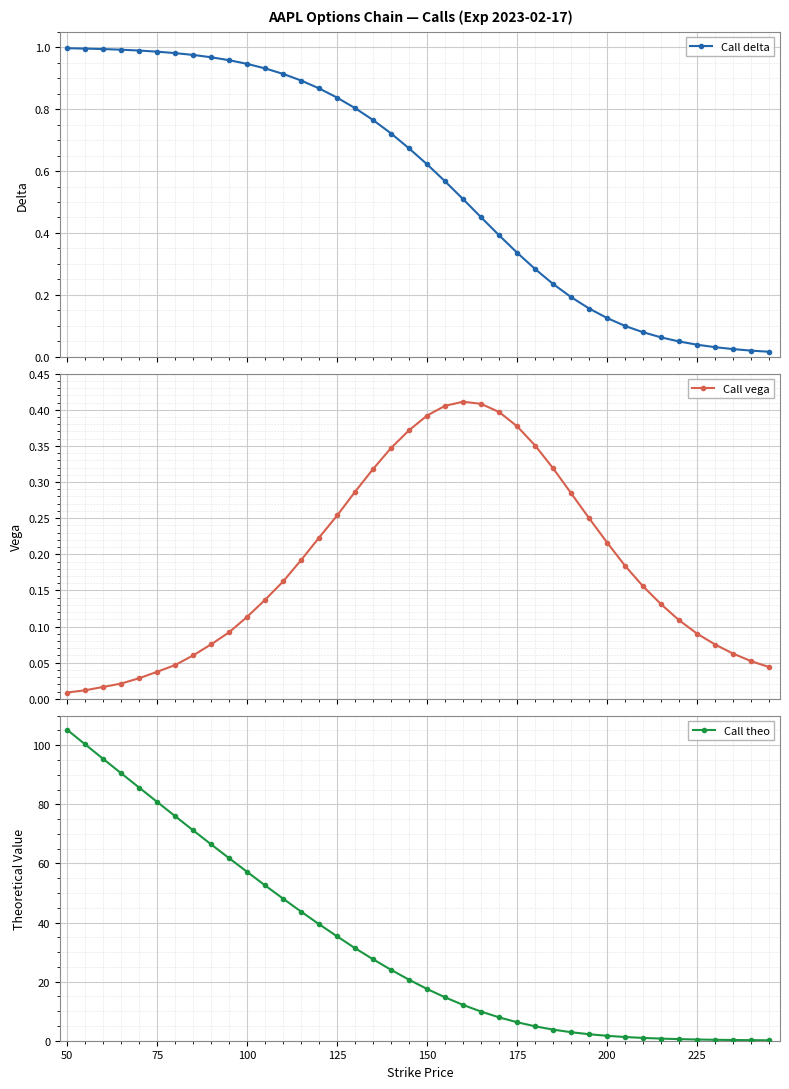

True or false: Call vega has more than 0 points higher than both neighbors.

True